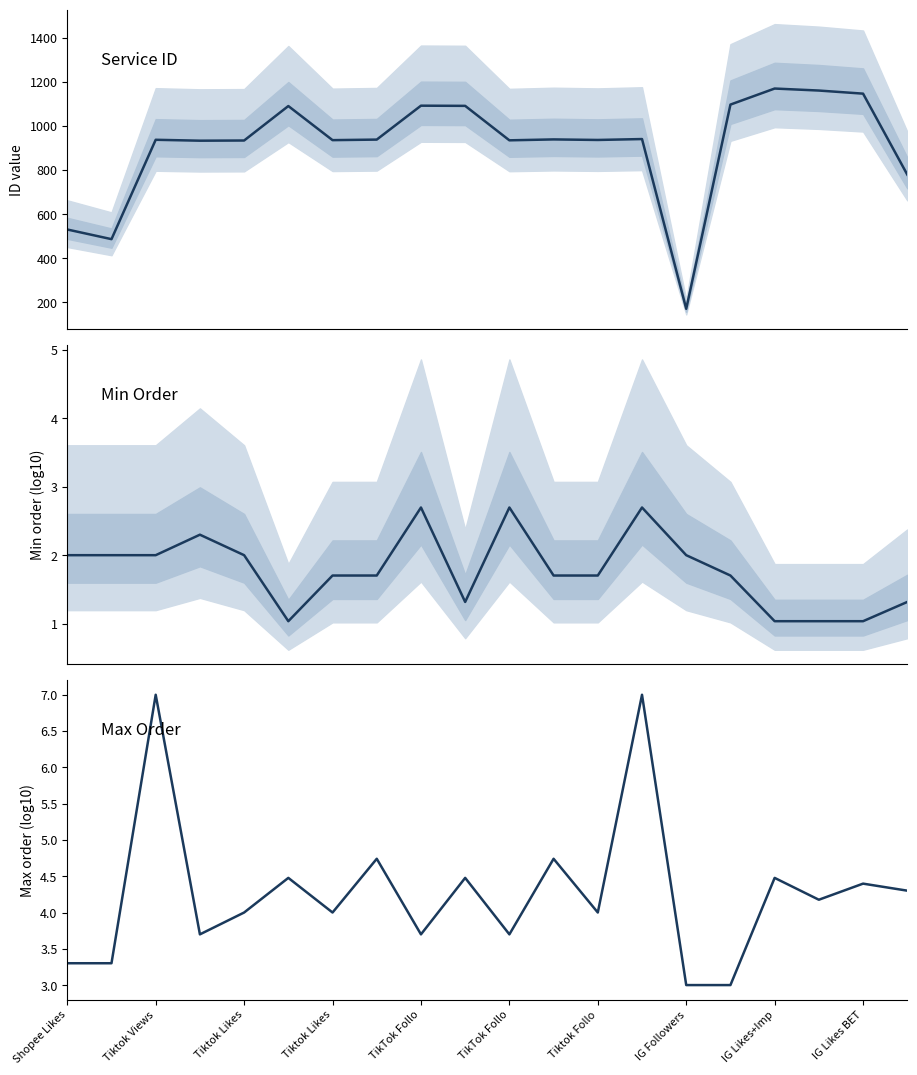

Reading right to left, transcribe all the data shown in this chart.

ID: 779.3	1146.8	1160.9	1170.0	1097.2	170.0	940.7	936.6	939.0	934.9	1091.4	1092.2	938.2	935.7	1090.5	934.1	933.2	937.4	486.2	530.1
Minorder (log10): 1.3	1.0	1.0	1.0	1.7	2.0	2.7	1.7	1.7	2.7	1.3	2.7	1.7	1.7	1.0	2.0	2.3	2.0	2.0	2.0
Maxorder (log10): 4.3	4.4	4.2	4.5	3.0	3.0	7.0	4.0	4.7	3.7	4.5	3.7	4.7	4.0	4.5	4.0	3.7	7.0	3.3	3.3